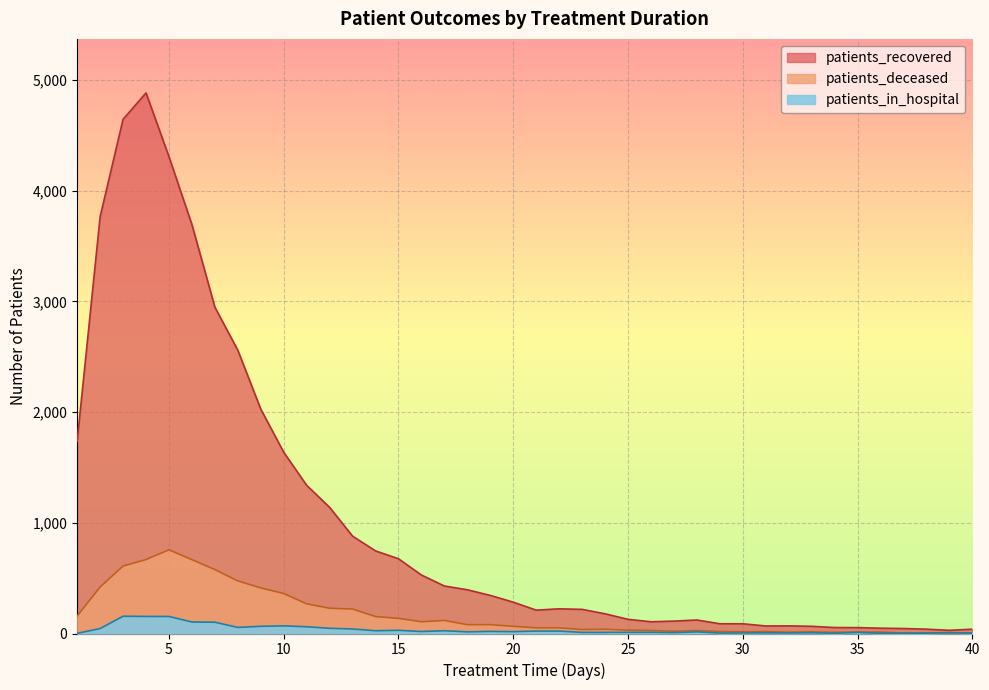

In patients_recovered, how many points are lower than both neighbors (excluding endpoints)?

4